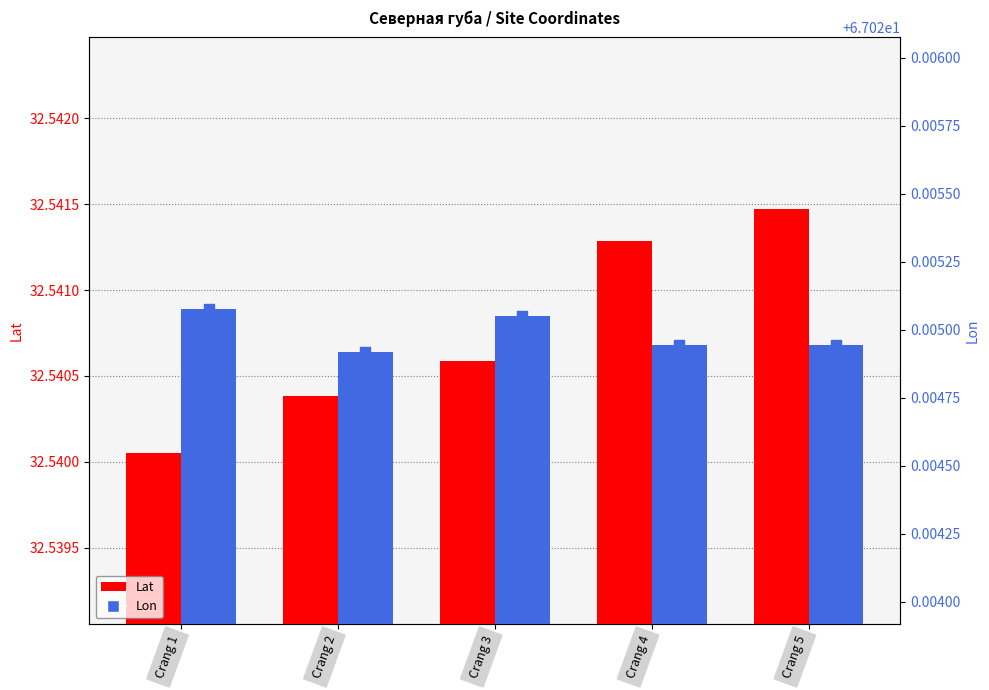

What is the total value across all series at Crang 4?

99.6